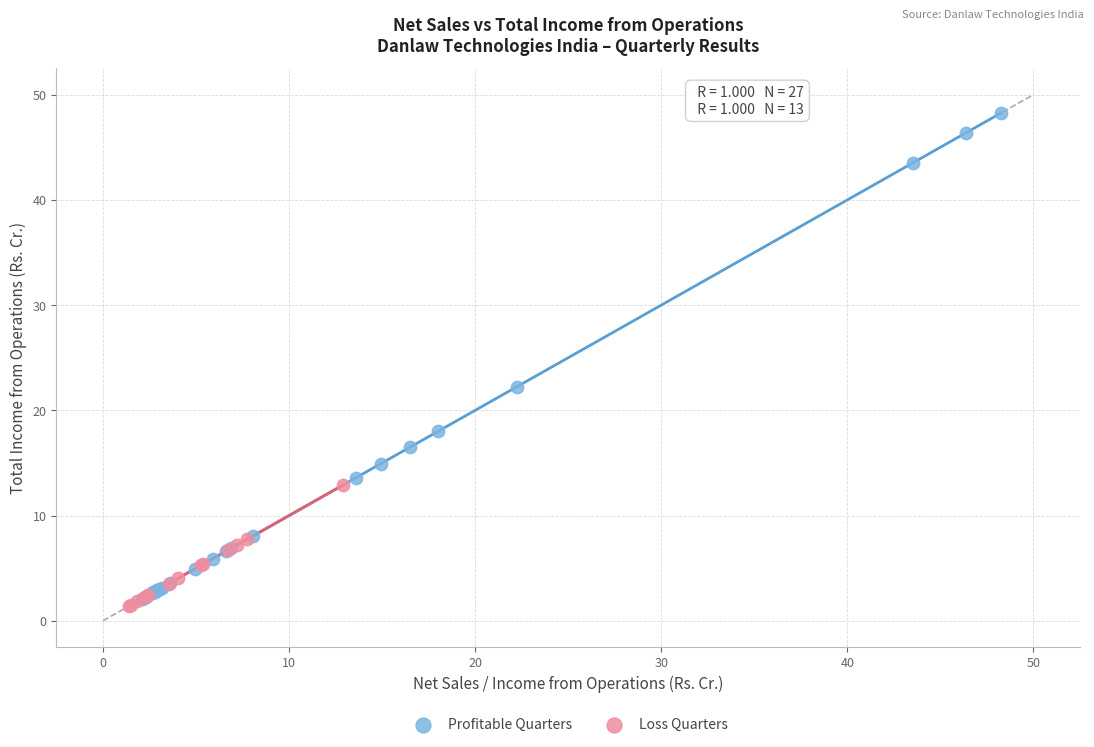

Which series has the widest spread of Y values?

Profitable Quarters